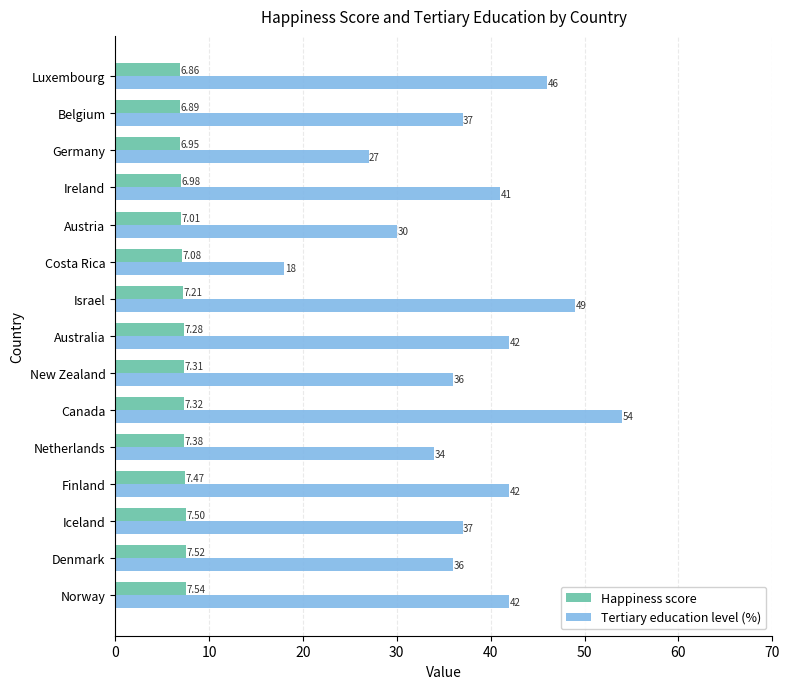

Where is Happiness score nearest to the value 7?

Austria